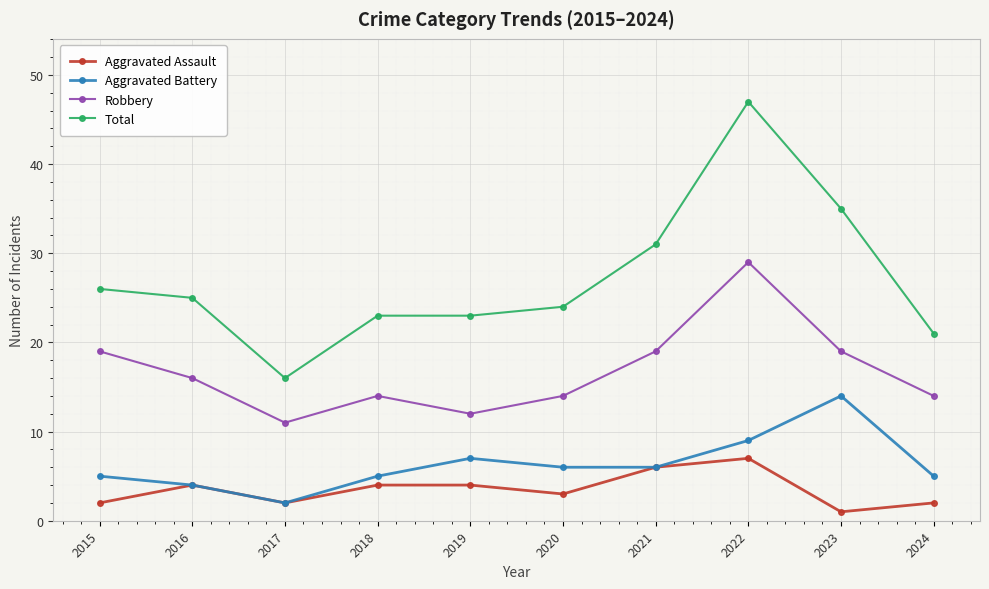

What is the smallest value displayed?

1